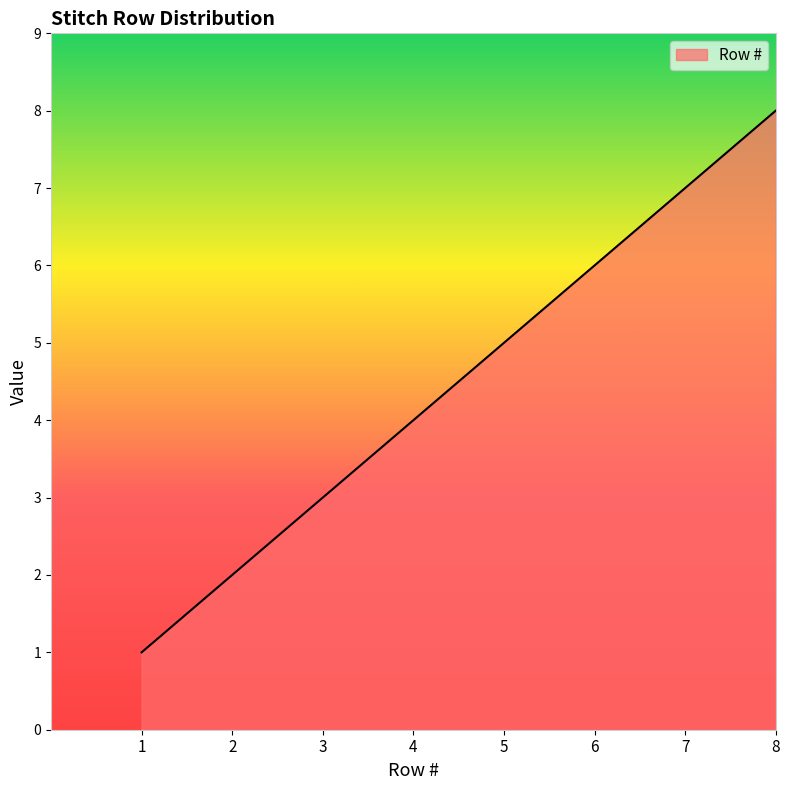

Approximately how many times larger is the value at 1 compared to 7?

0.1